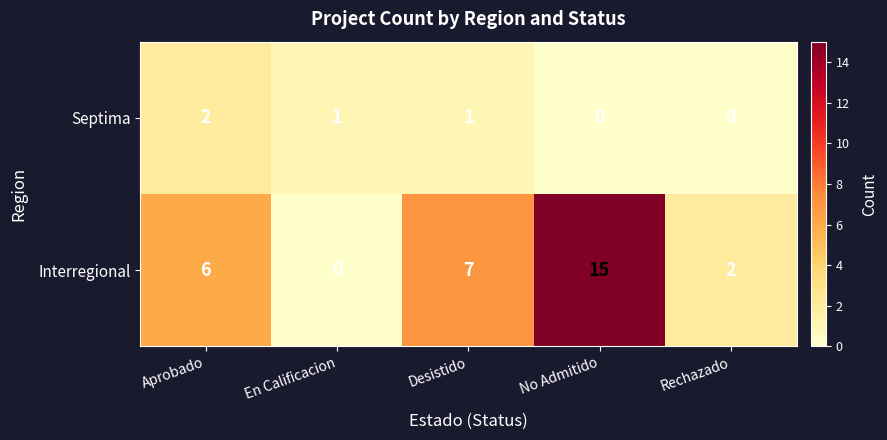

What is the total value across all series at Aprobado?

8